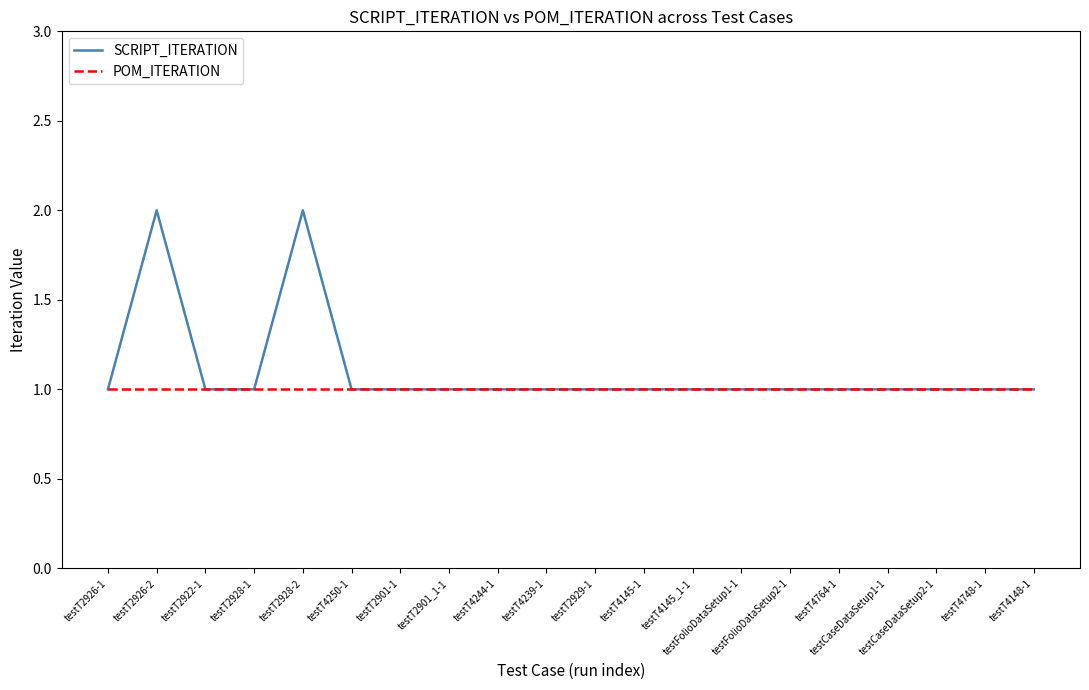

Is it true that POM_ITERATION equals 1 at testT2926-2?

True